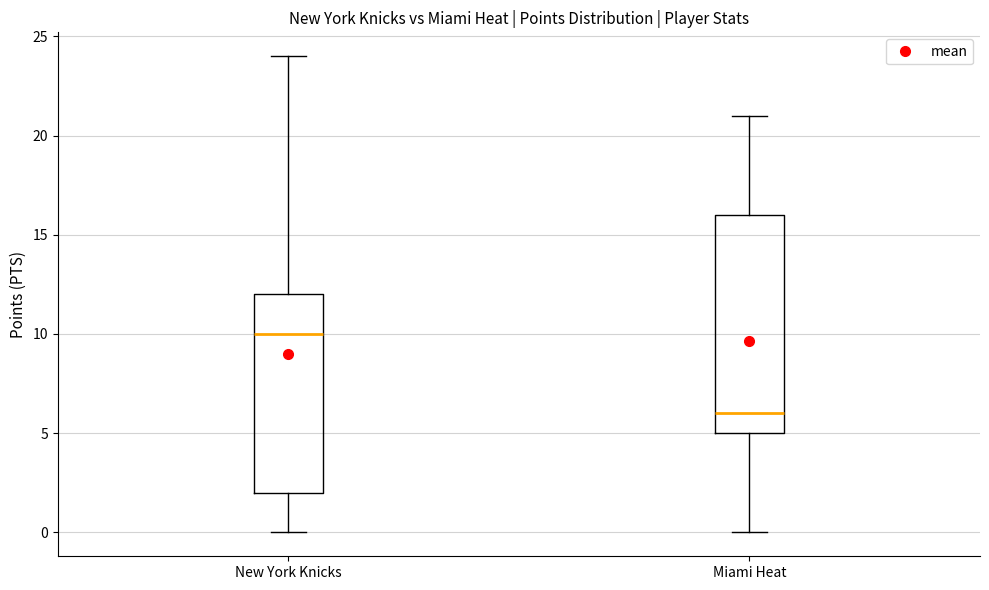

Where does the median line of the box for New York Knicks sit on the y-axis? The values are not printed on the chart, so give them approximately, as read against the axis.

10